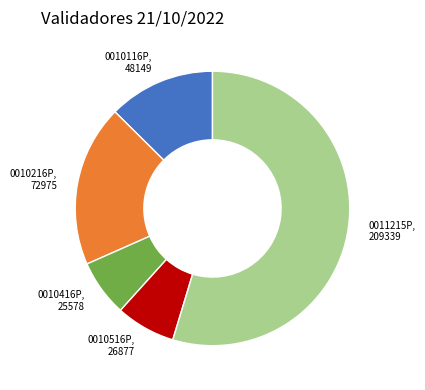

Does any single category account for the majority?

Yes